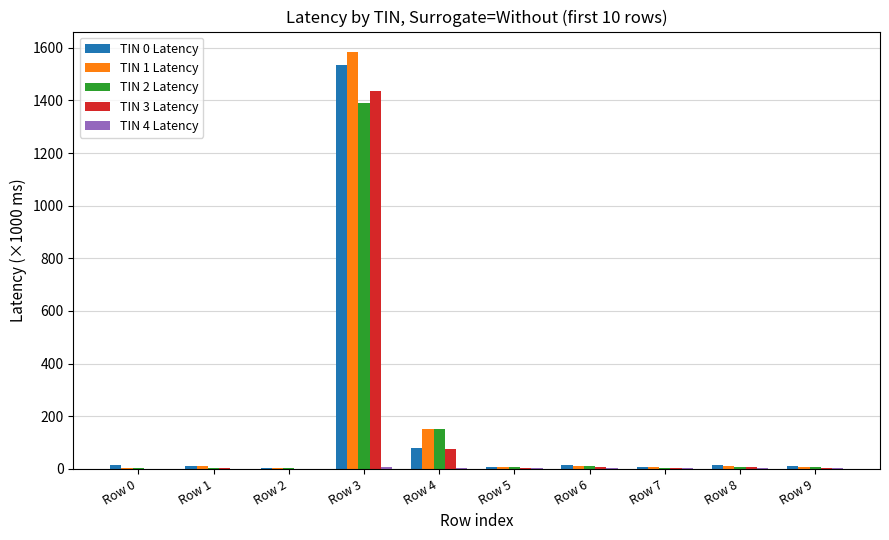

What is the maximum value shown in the chart?

1582.2